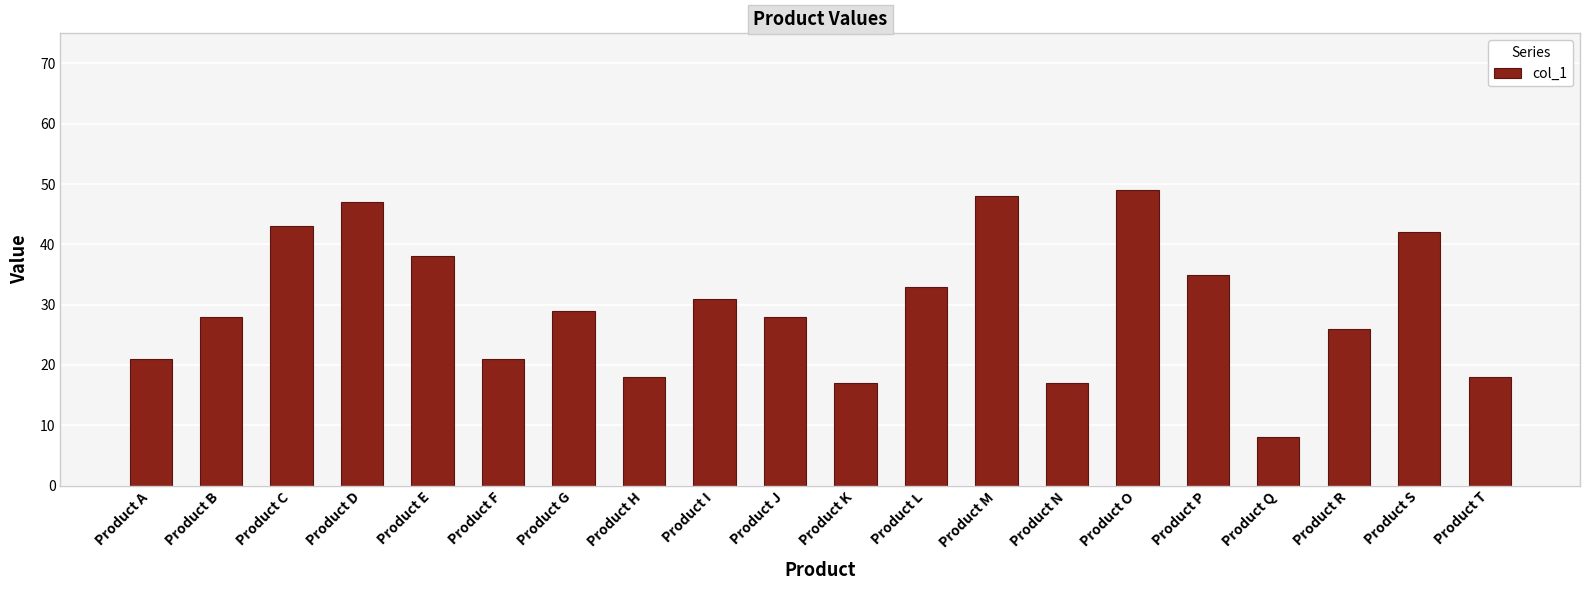

What is the sum of all values?

597